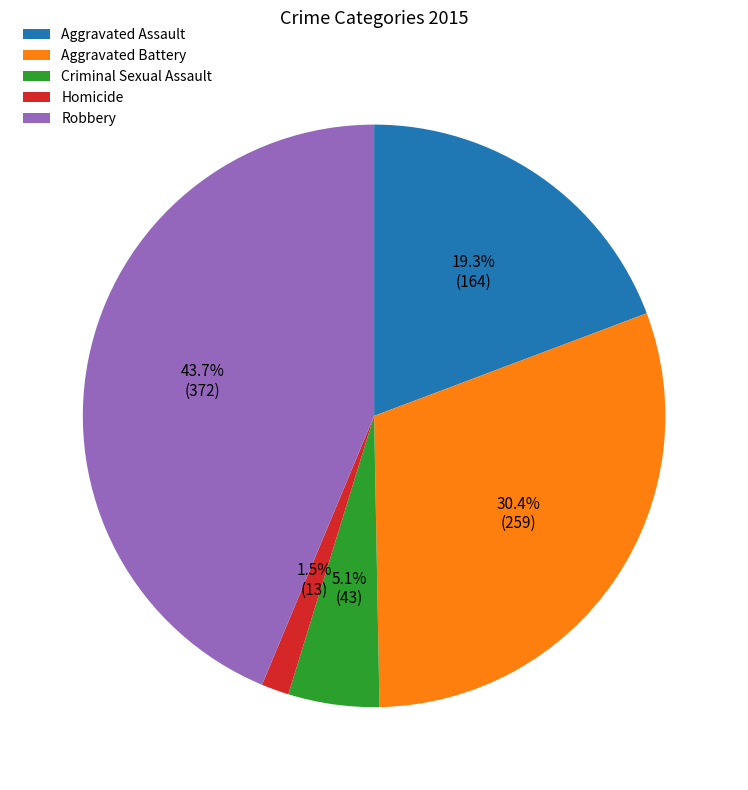

Does Robbery account for over 50% of the chart?

No